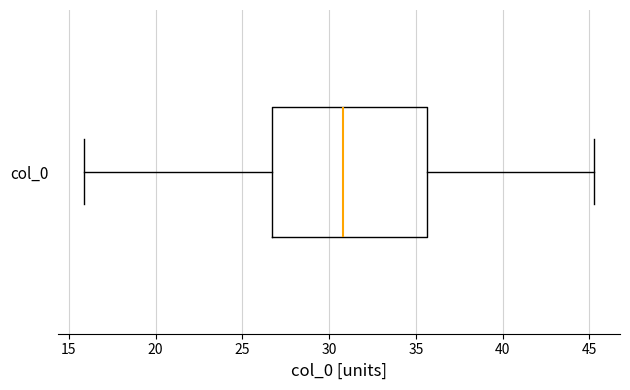

Where is the right edge of the box for col_0 on the x-axis? The values are not printed on the chart, so give them approximately, as read against the axis.

35.5